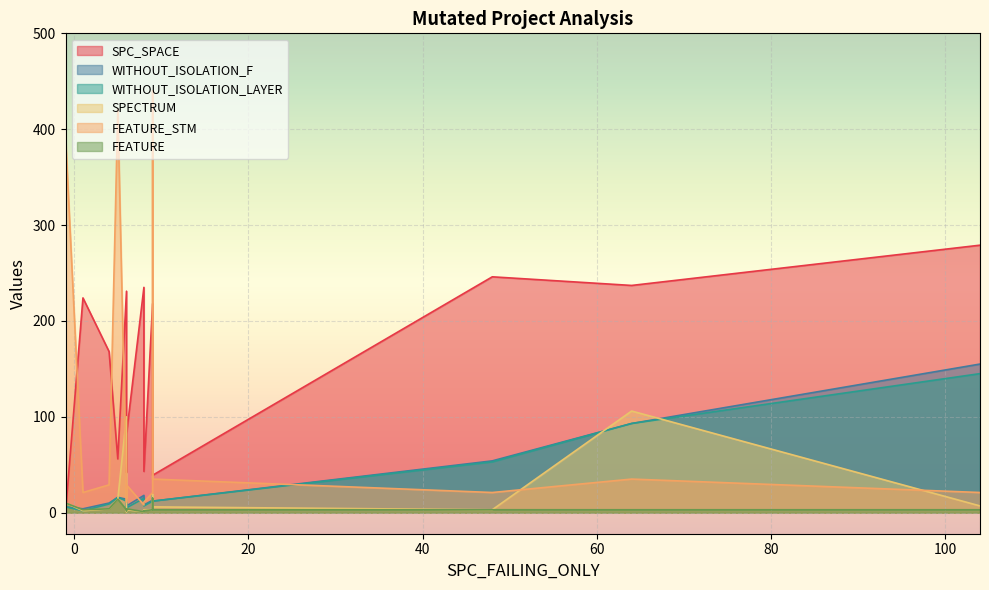

What is the average value of the SPECTRUM series?

17